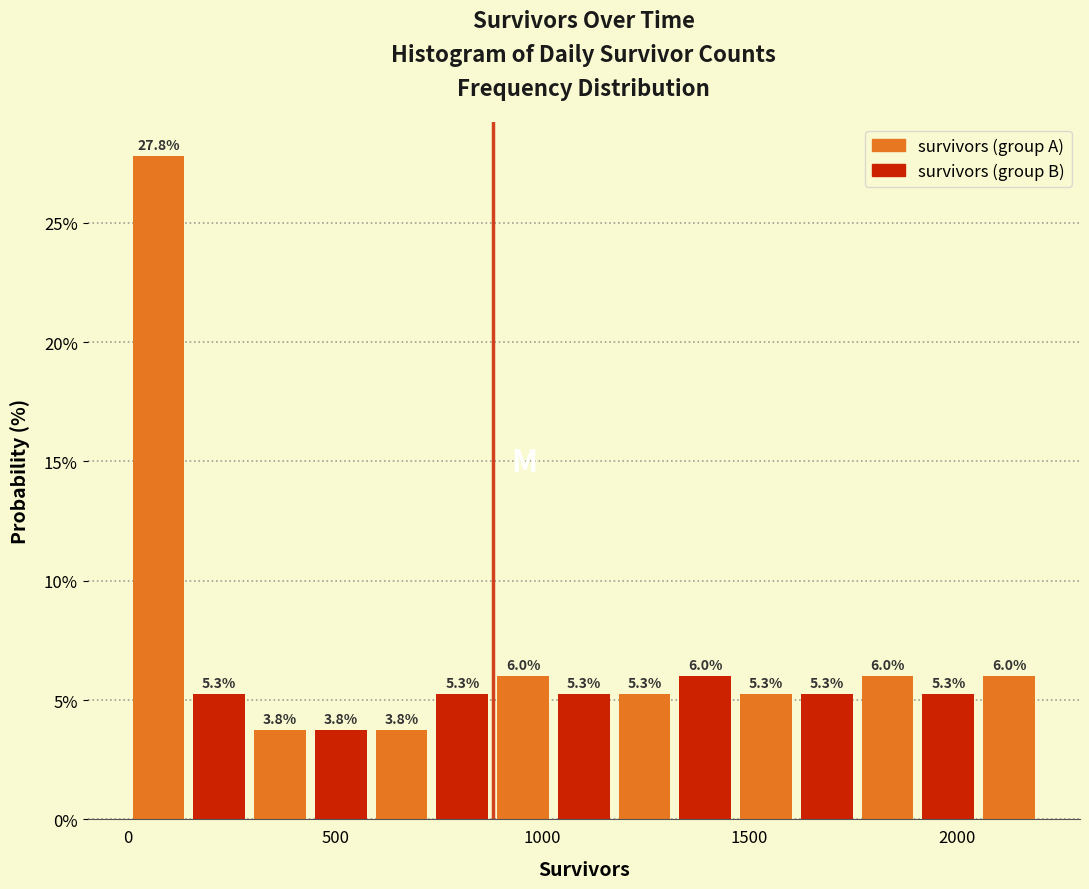

Around what value on the x-axis is the tallest bar? Give the approximate position of its centre, as read against the axis.

50